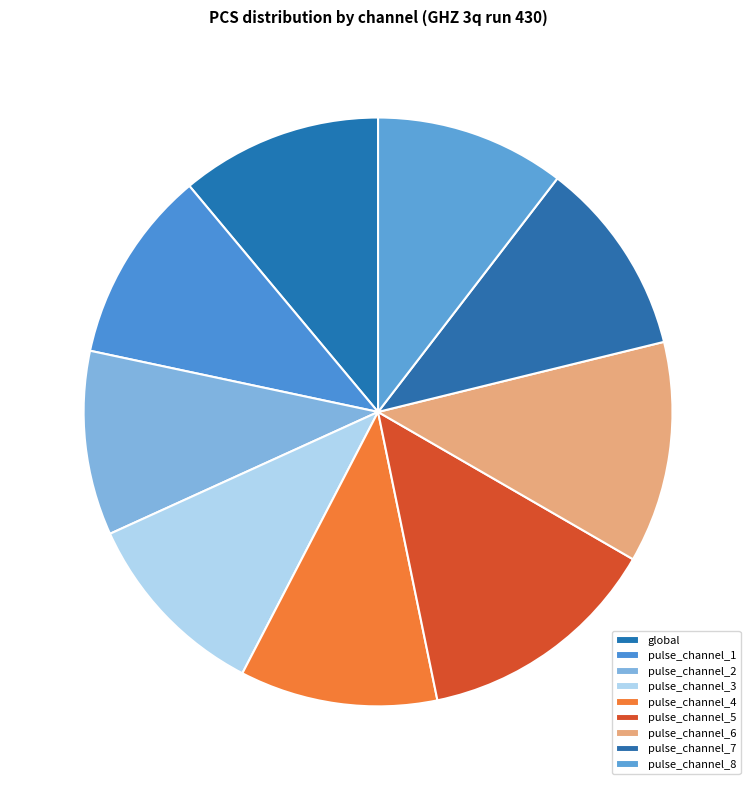

To the nearest percent, what is the average slice percentage?

11%